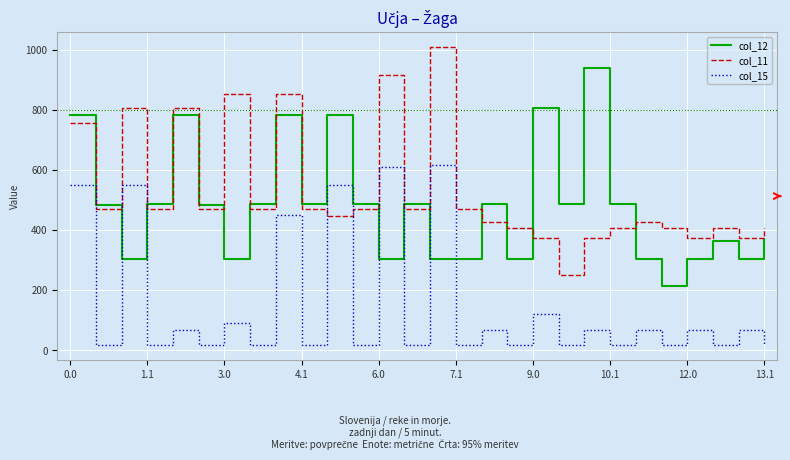

True or false: col_15 and col_12 cross at least once.

True